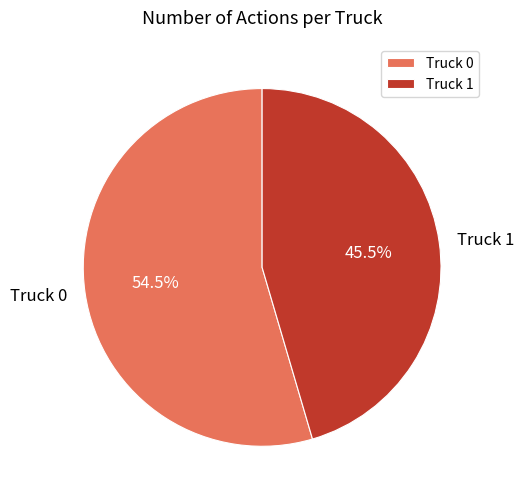

To the nearest percent, what is the average slice percentage?

50%